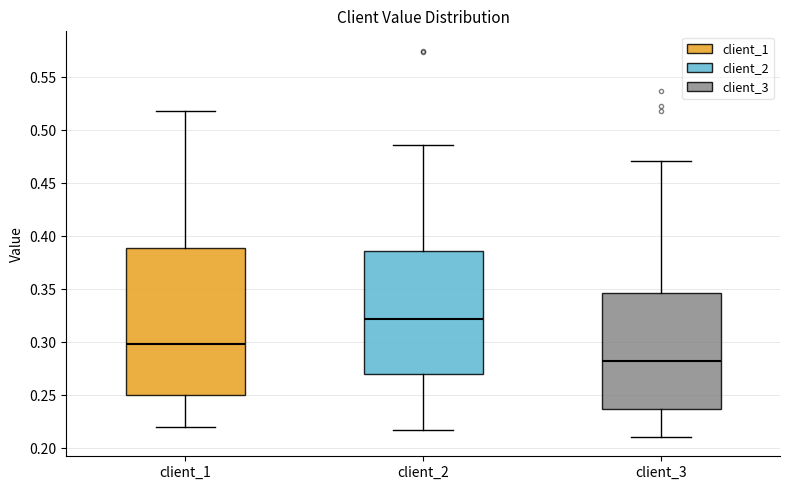

Comparing the boxes themselves (not the whiskers), which one is the tallest?

client_1